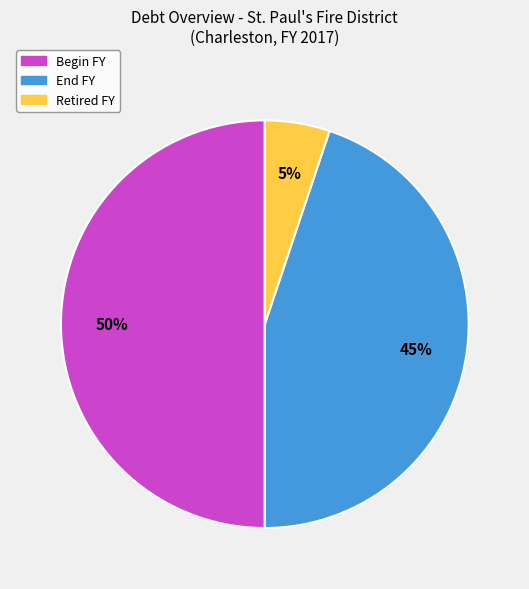

To the nearest percent, what is the average slice percentage?

33%